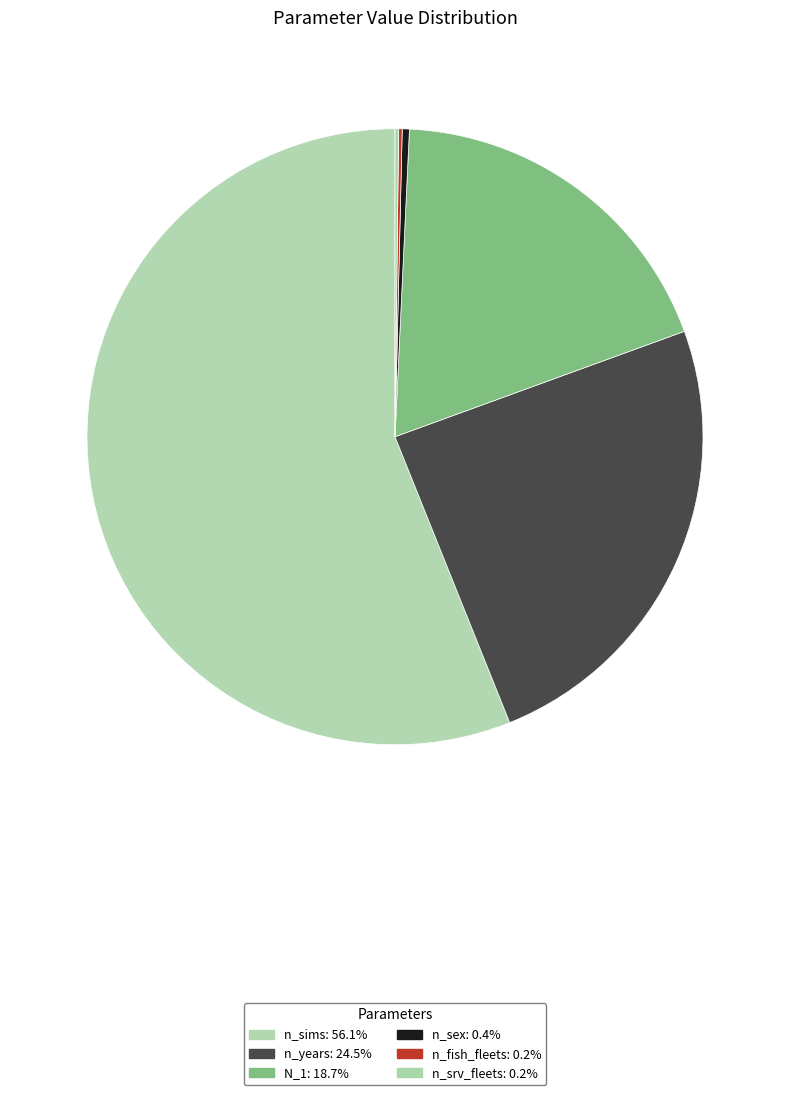

Which has a higher value, n_sex or N_1?

N_1